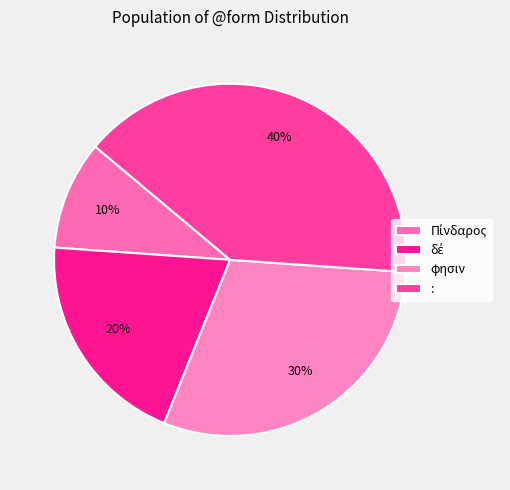

What percentage is NOT represented by δέ?

80.0%